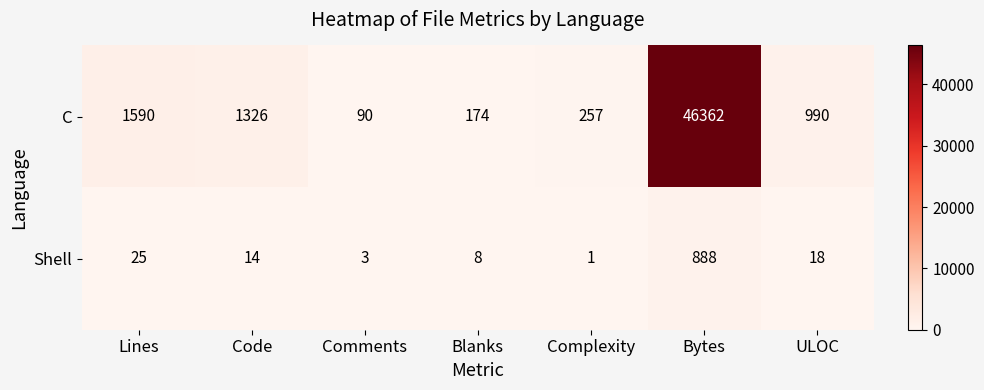

Where does the Shell series first go above 14?

Lines